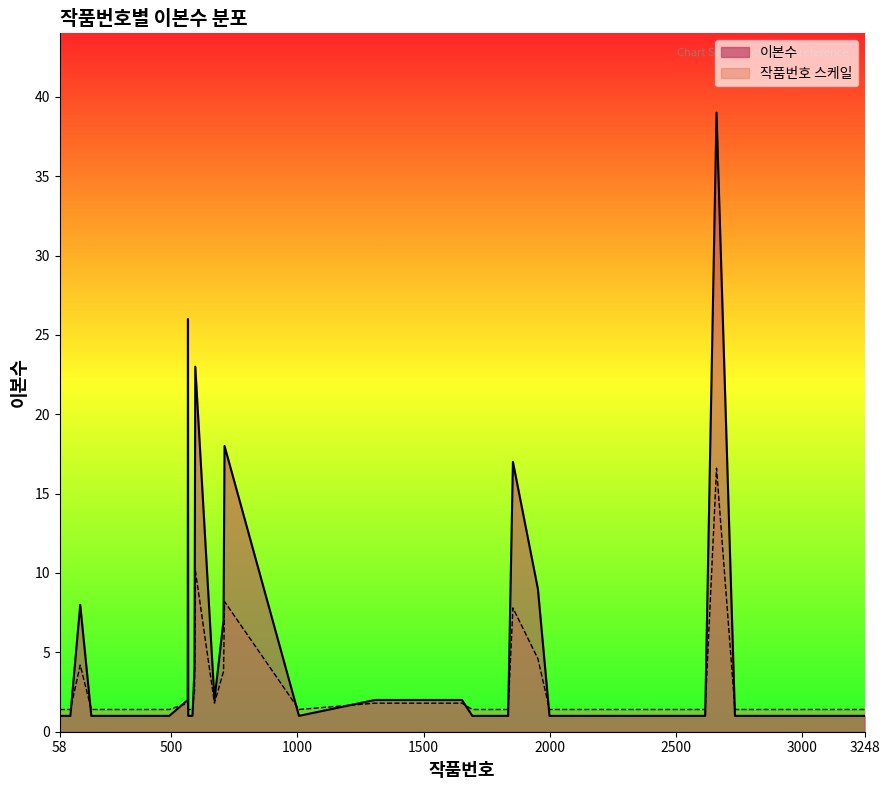

Is it true that the value at 3248 is 1?

True